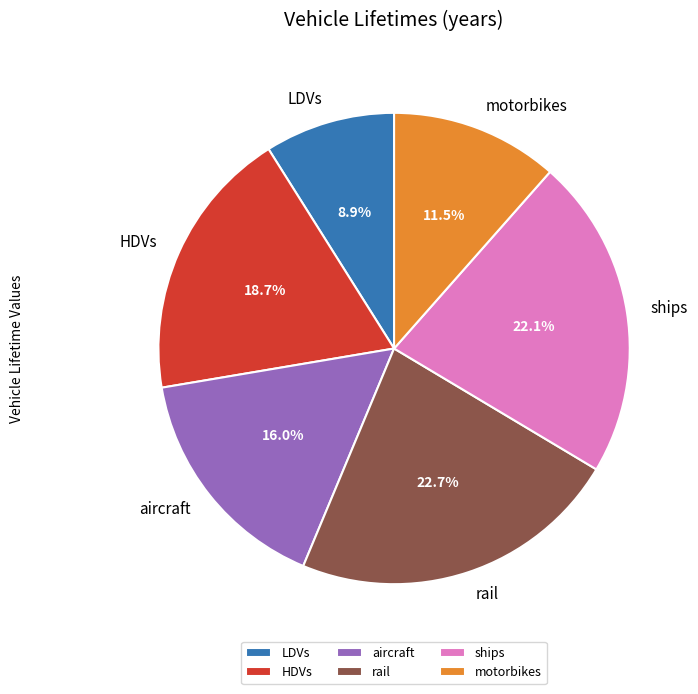

True or false: ships accounts for 22% of the total.

True